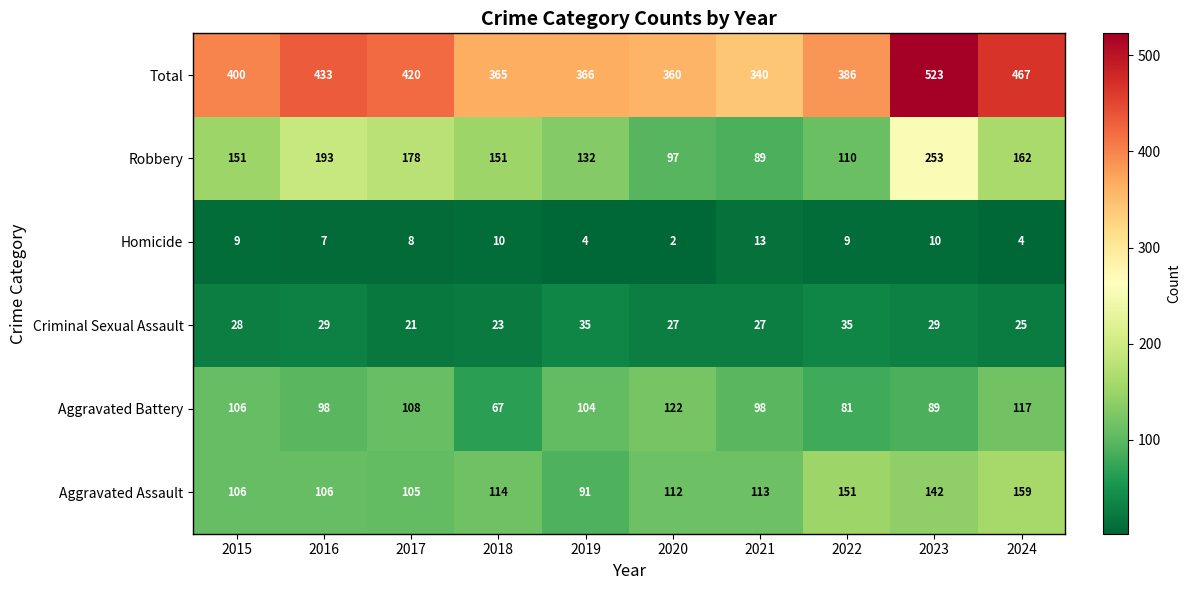

Between 2021 and 2023, which series saw the biggest shift?

Total